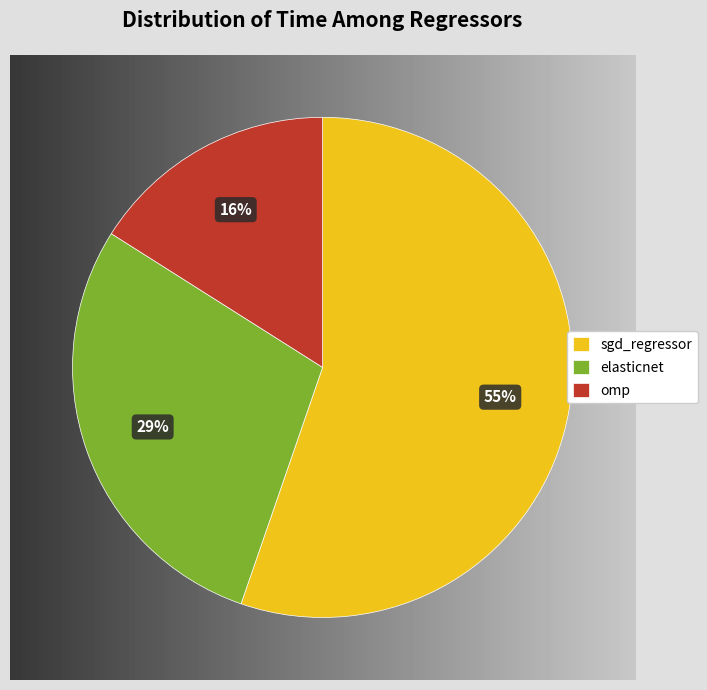

Count the number of slices in the pie.

3